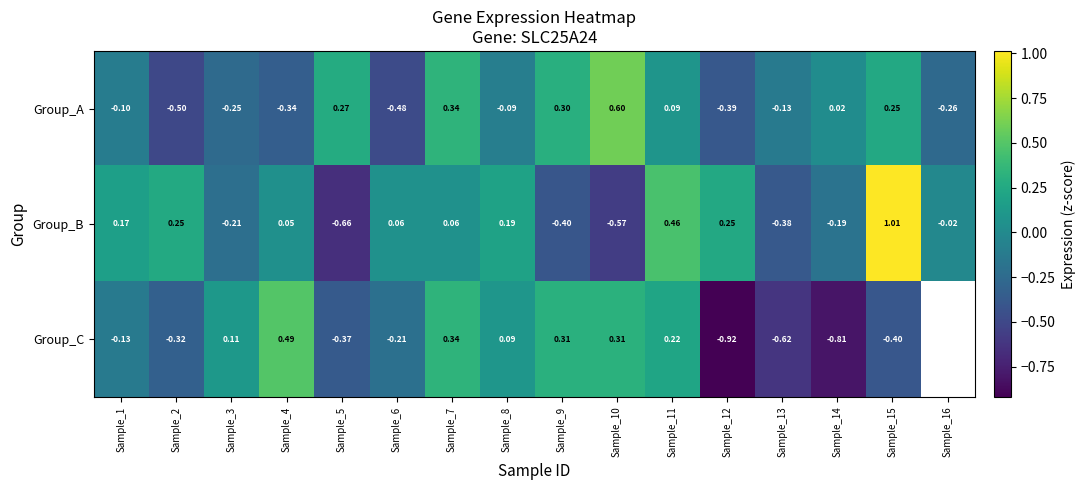

How many data points in Group_B are less than 0?

7